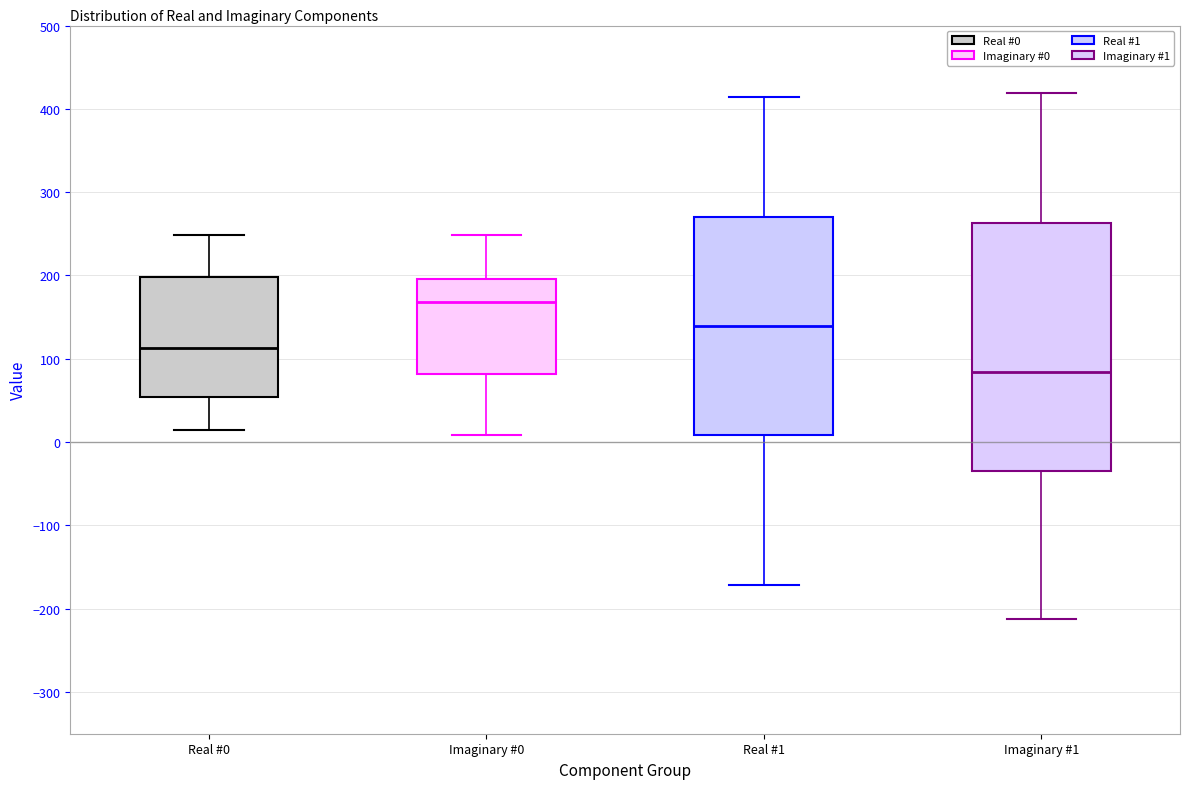

Which box has the lowest median line?

Imaginary #1